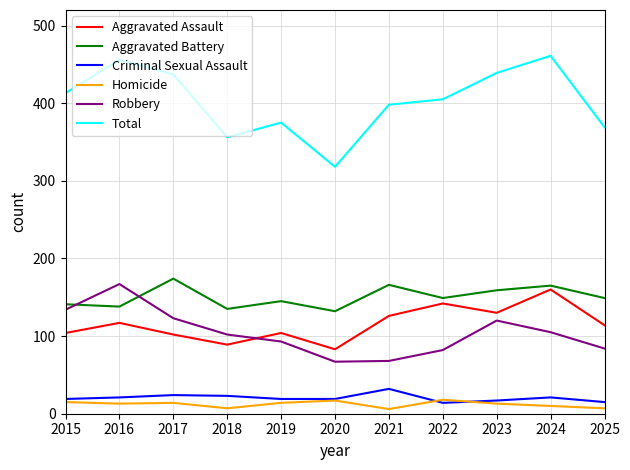

True or false: Aggravated Assault and Robbery intersect in this chart.

True